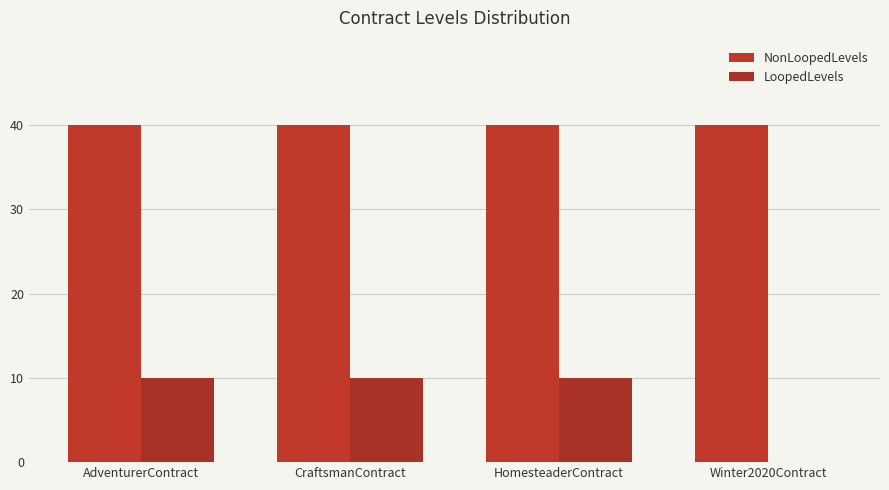

At which label does NonLoopedLevels reach its peak?

AdventurerContract